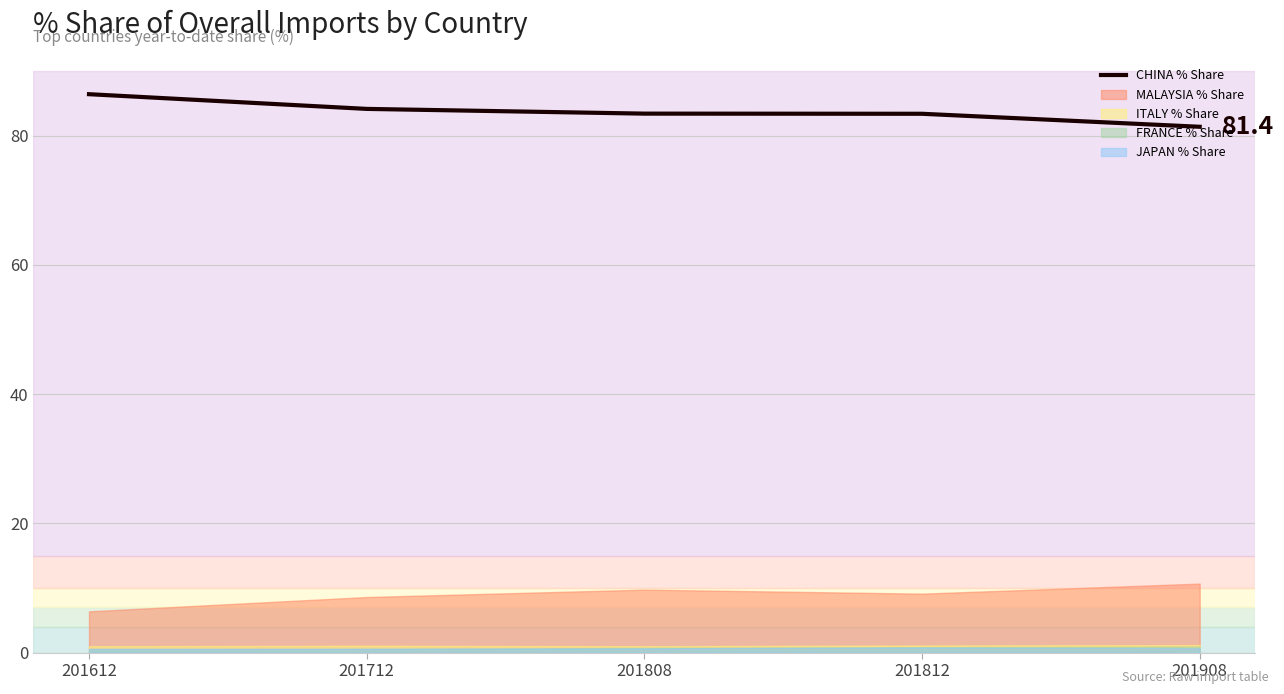

Which label corresponds to the largest value in the chart?

201612